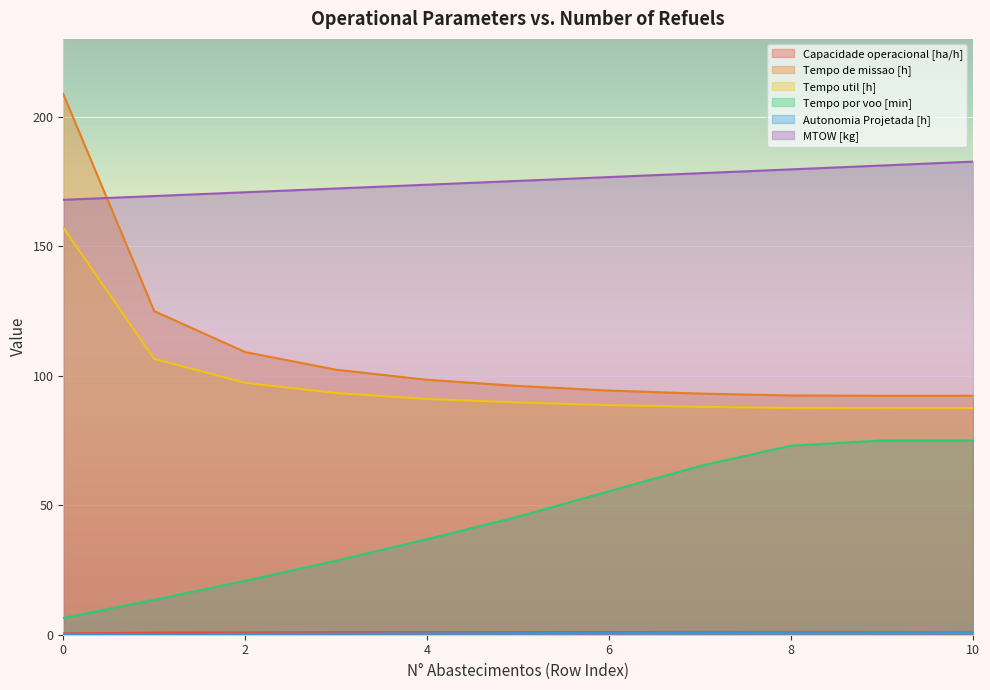

What is the sum of the Autonomia Projetada [h] values at 10 and 1?

1.3